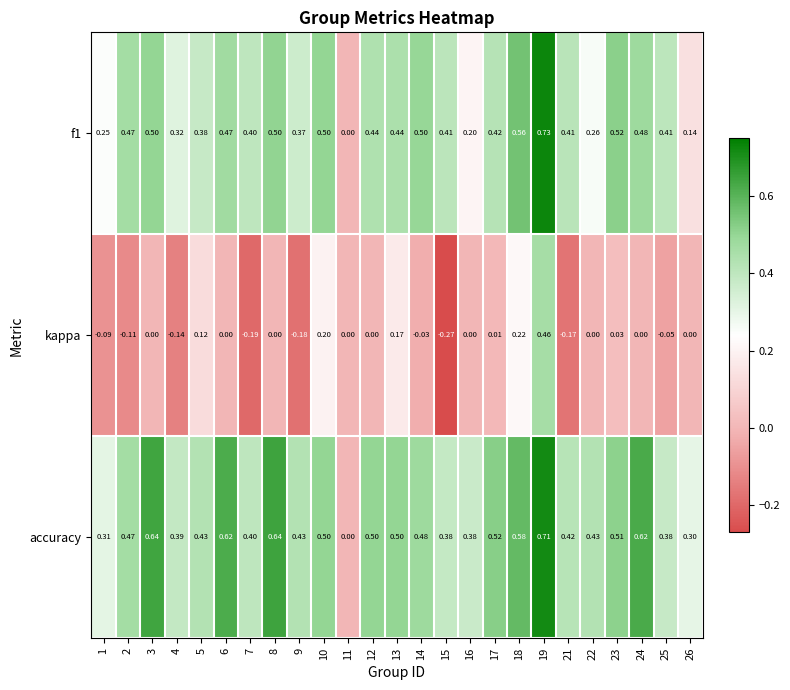

Which series has the largest total across all categories?

accuracy